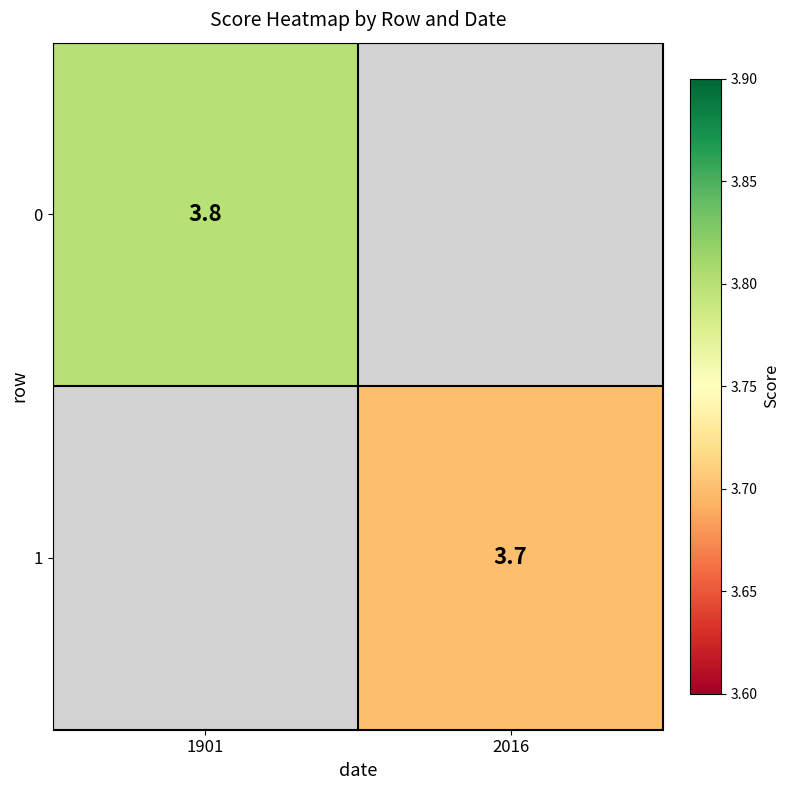

The 1 series shows 3.7 at 2016. True or false?

True